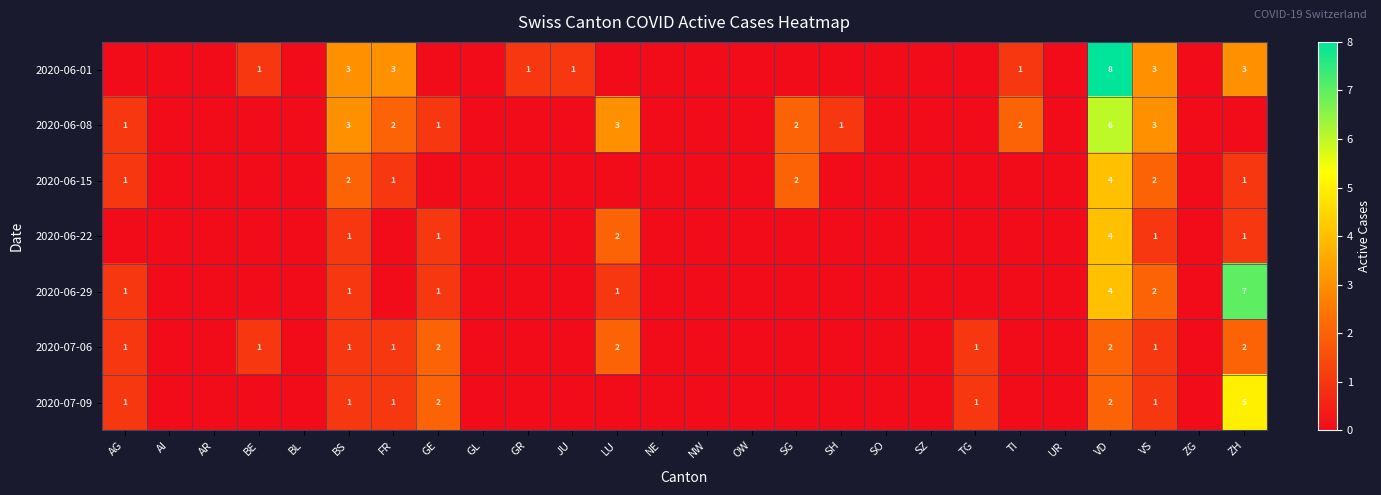

What is the greatest value displayed?

8